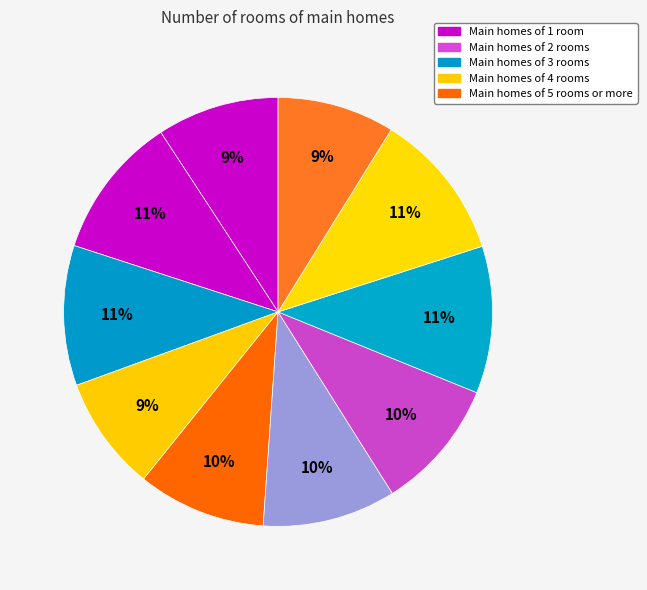

How many slices are in this pie chart?

10